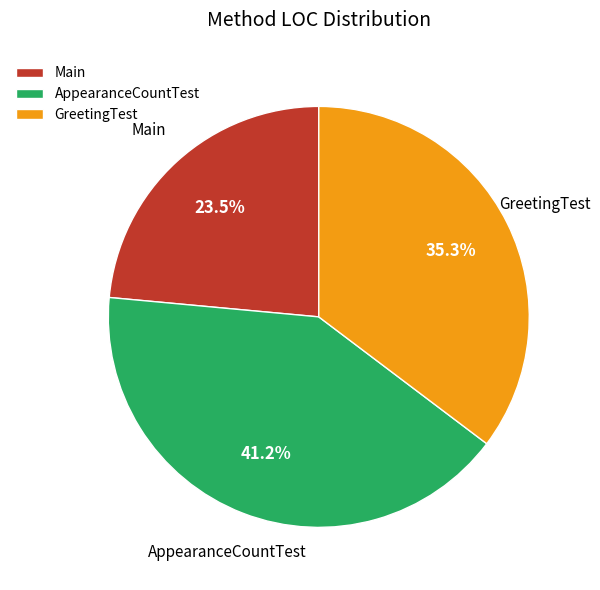

To the nearest percent, what is the combined percentage of AppearanceCountTest and Main?

65%